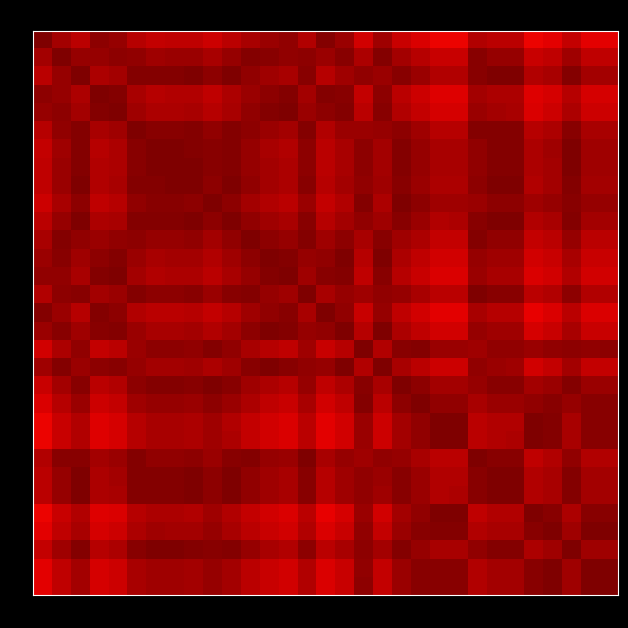

At which category is the sum across all series the highest?

25